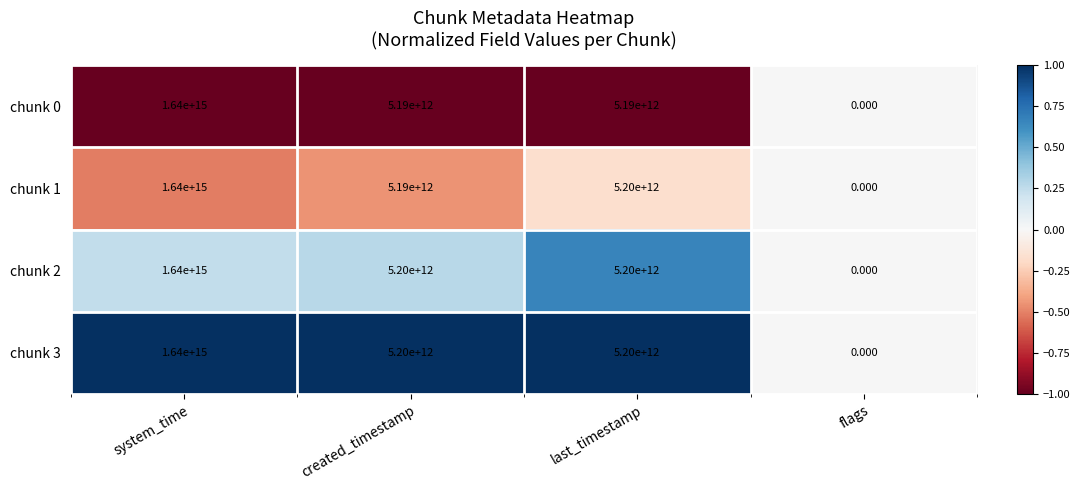

Where does the chunk 1 series first go above 5200000000000?

system_time